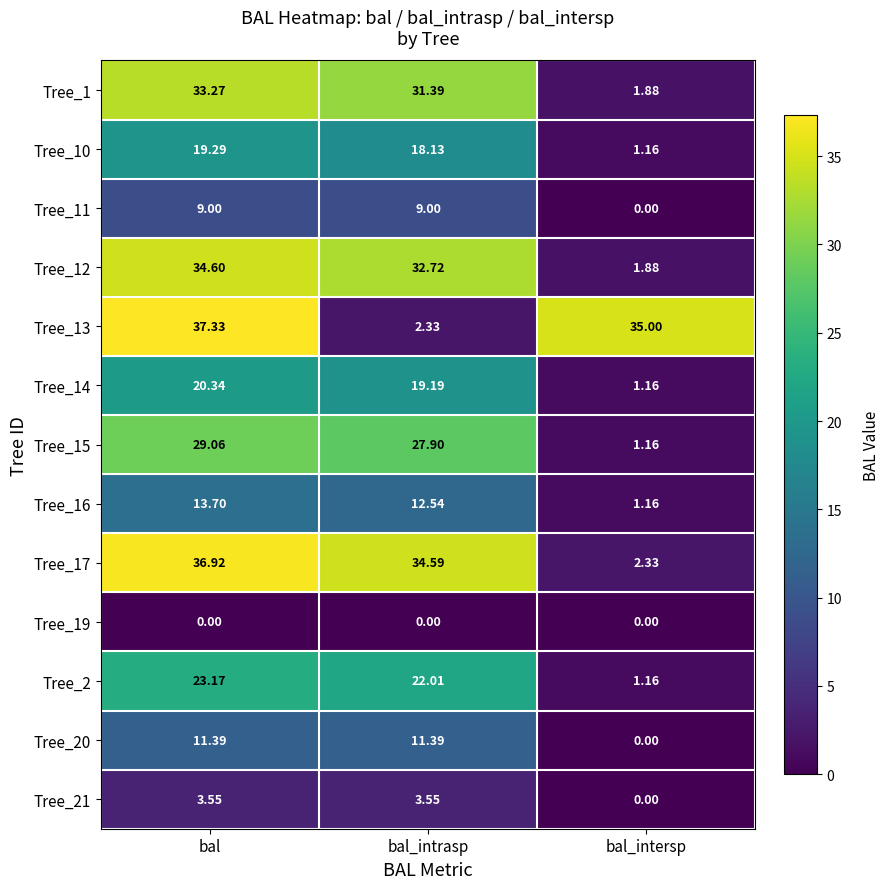

List the labels in order of Tree_13 value, largest first.

bal, bal_intersp, bal_intrasp